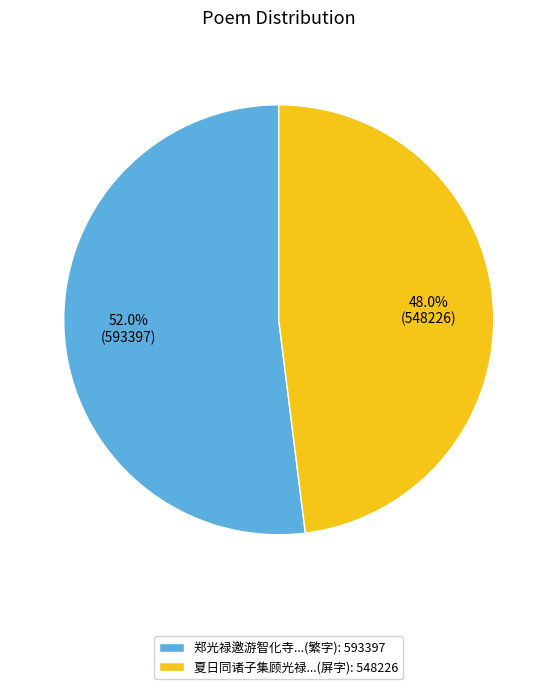

Is there any slice that represents more than half of the pie?

Yes